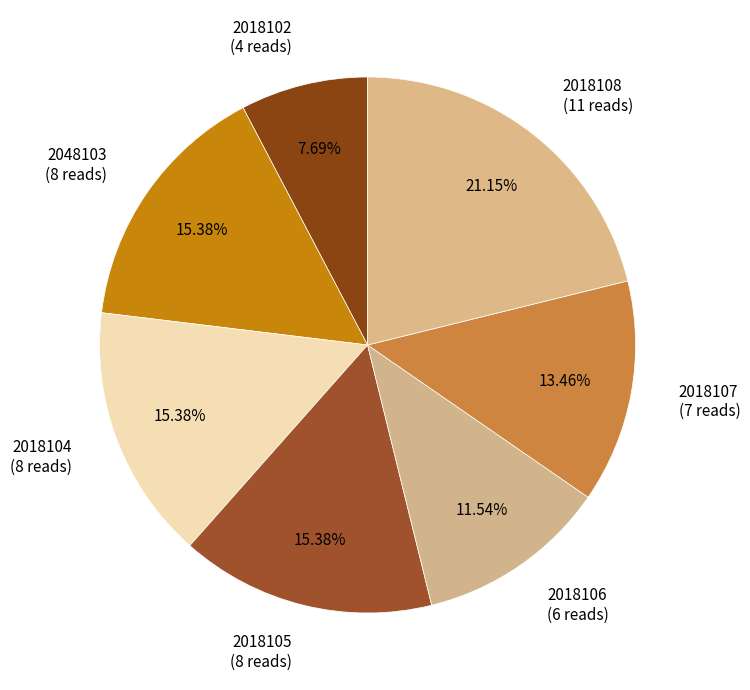

How many slices are in this pie chart?

7